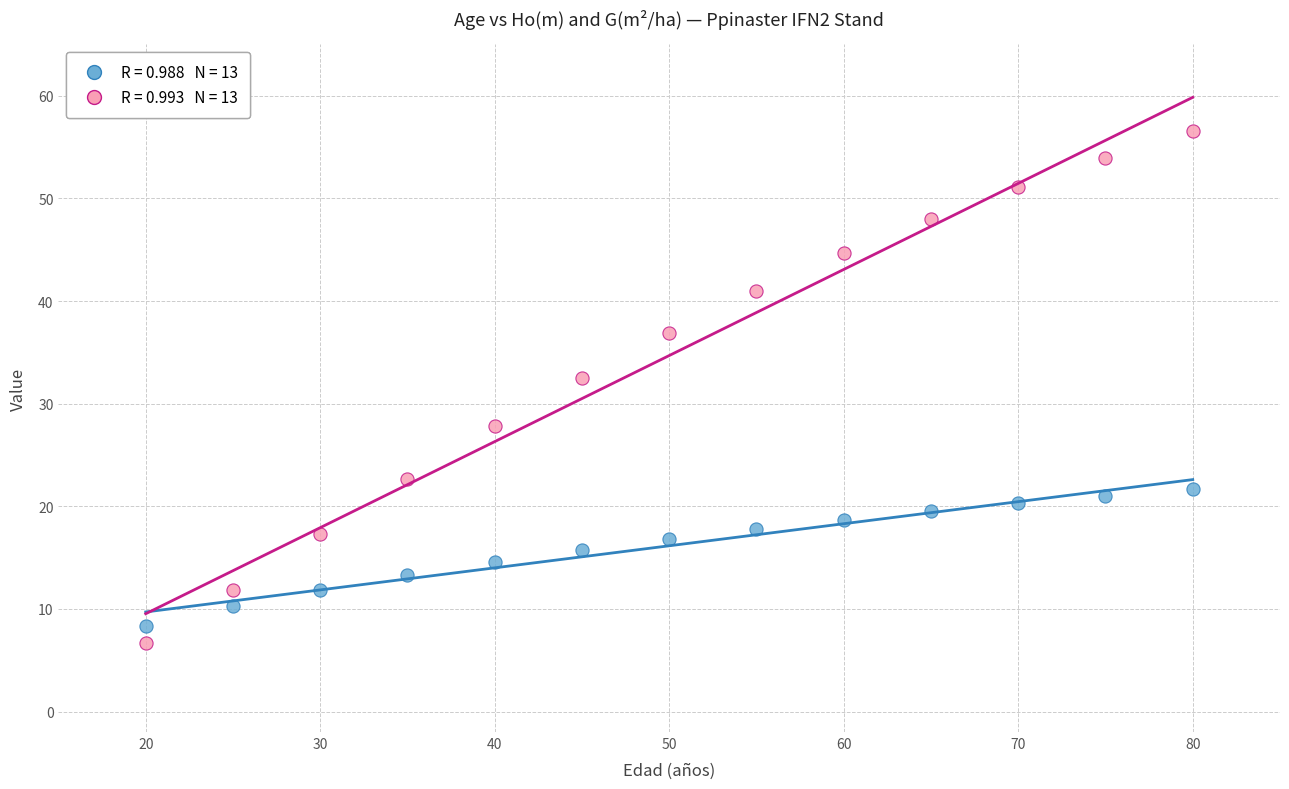

Across all series, what Y value is closest to 31?

32.5